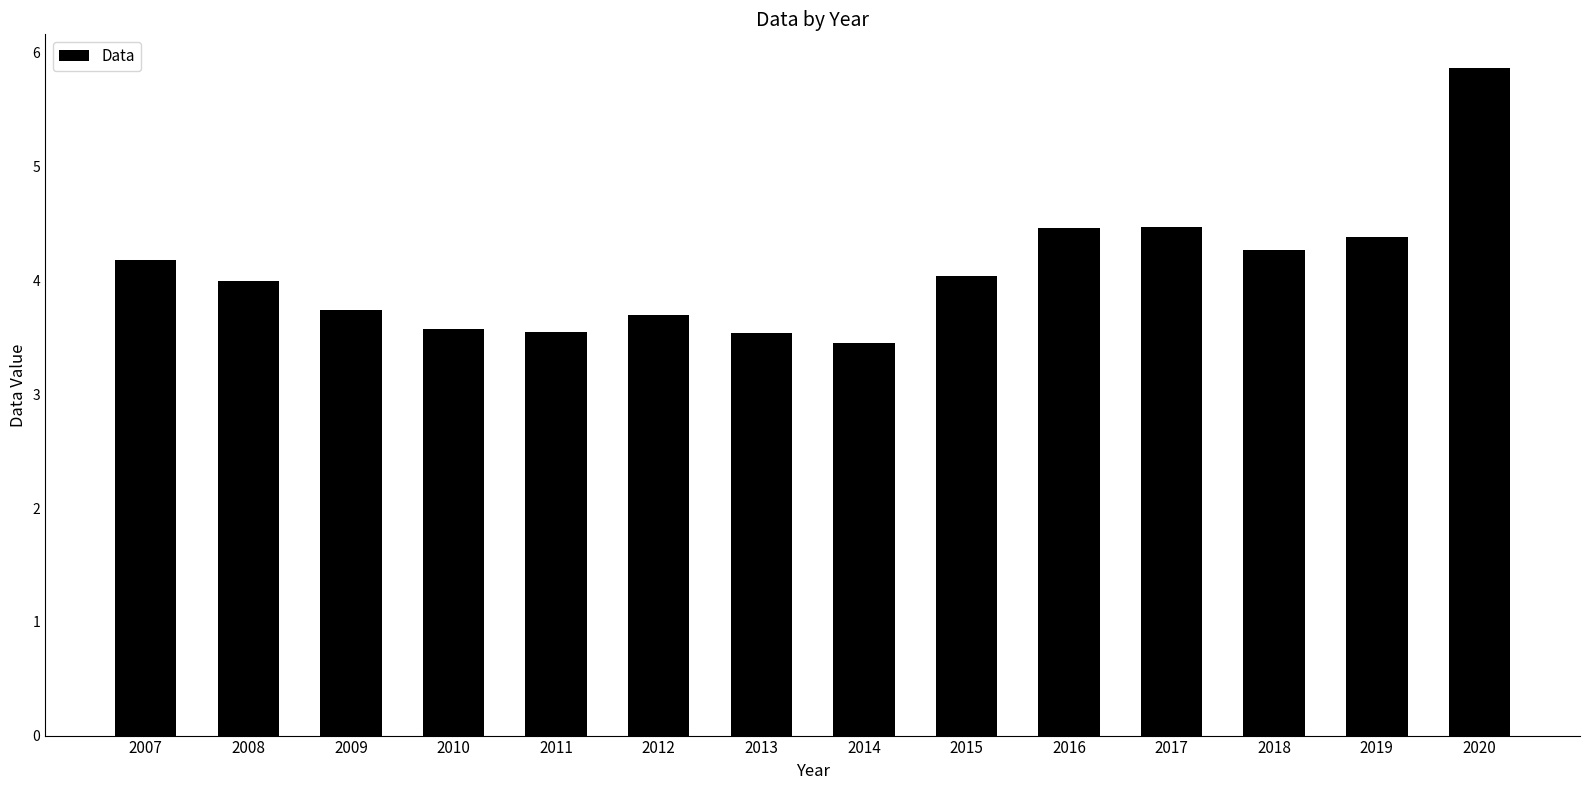

How many categories are shown in the chart?

14